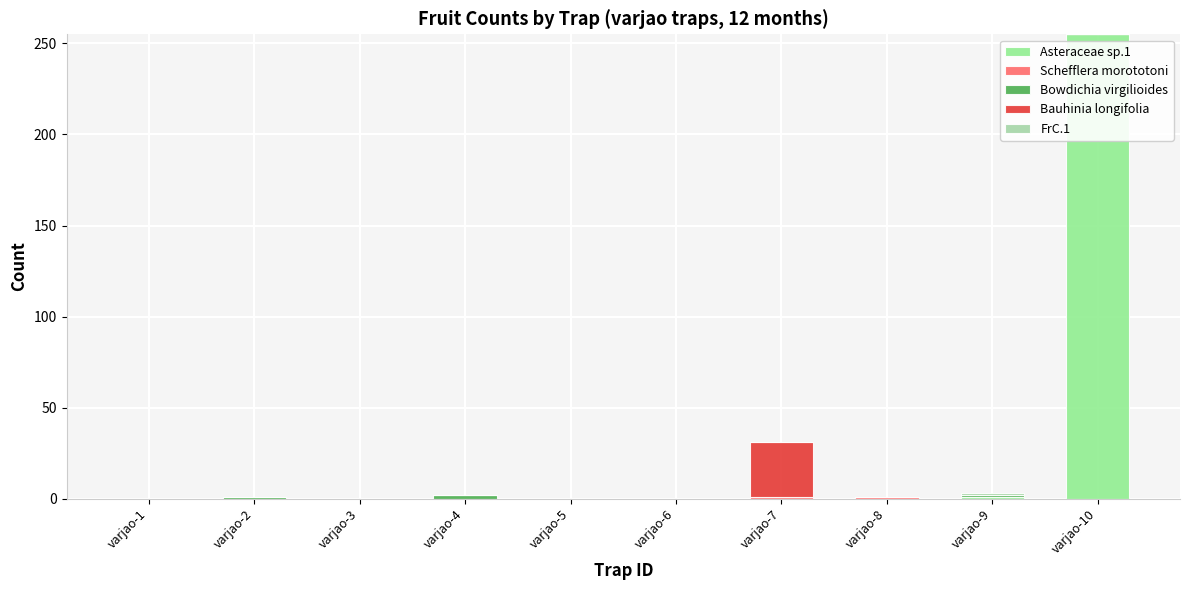

Is it true that Schefflera morototoni equals 0 at varjao-4?

True